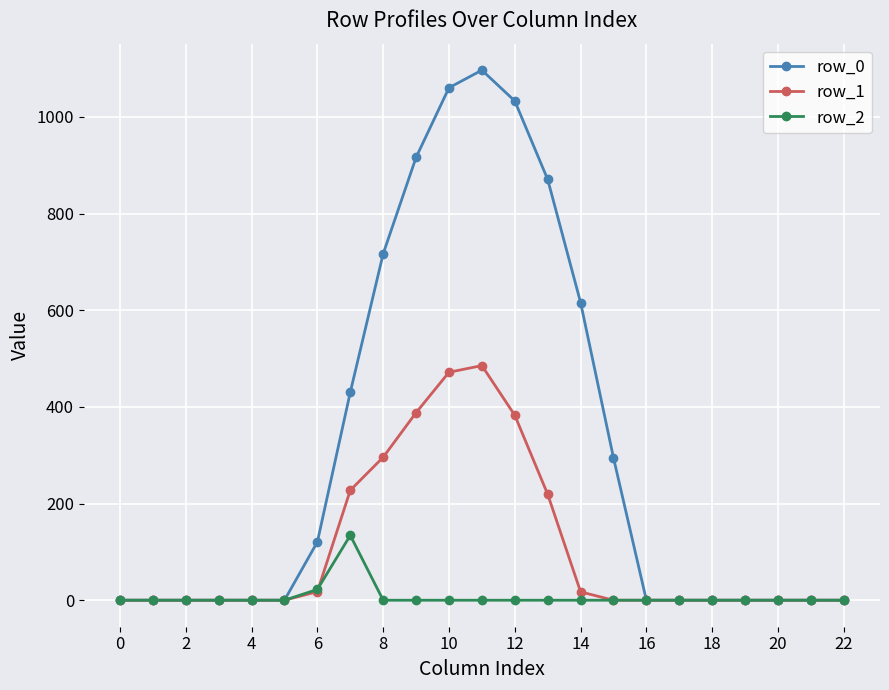

What are all the series names shown in the legend?

row_0, row_1, row_2